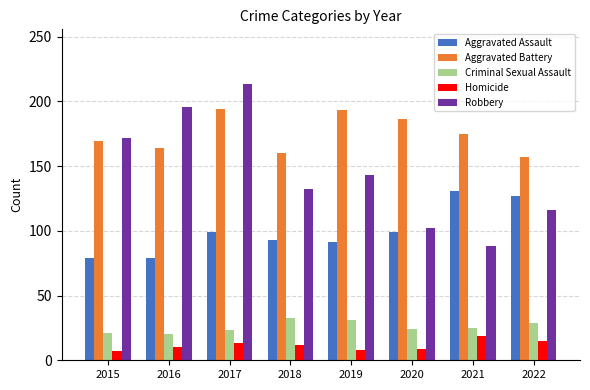

How many bars are there in each group?

5